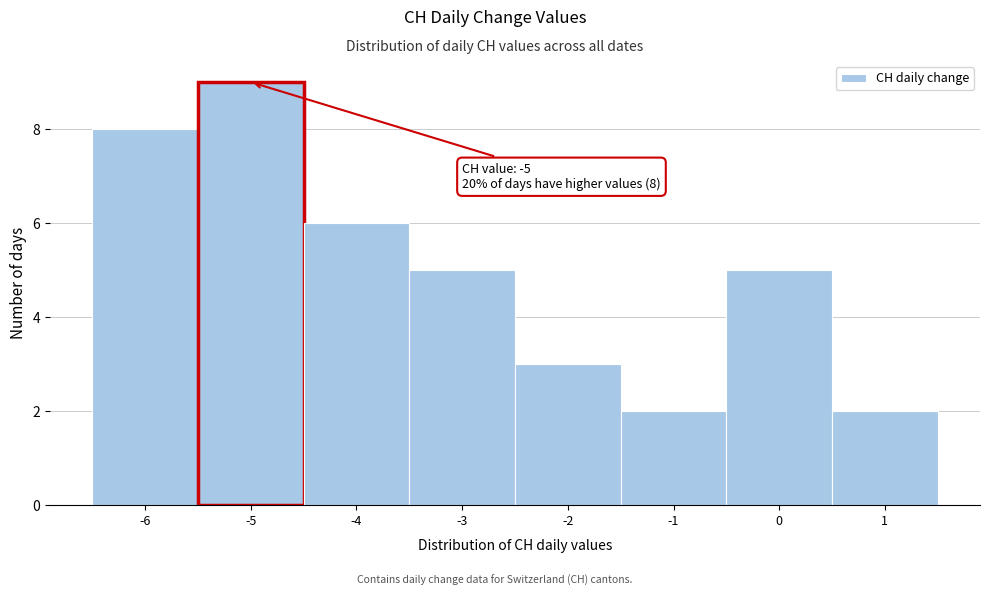

Which range on the x-axis has the tallest bar?

-5.5 to -4.5